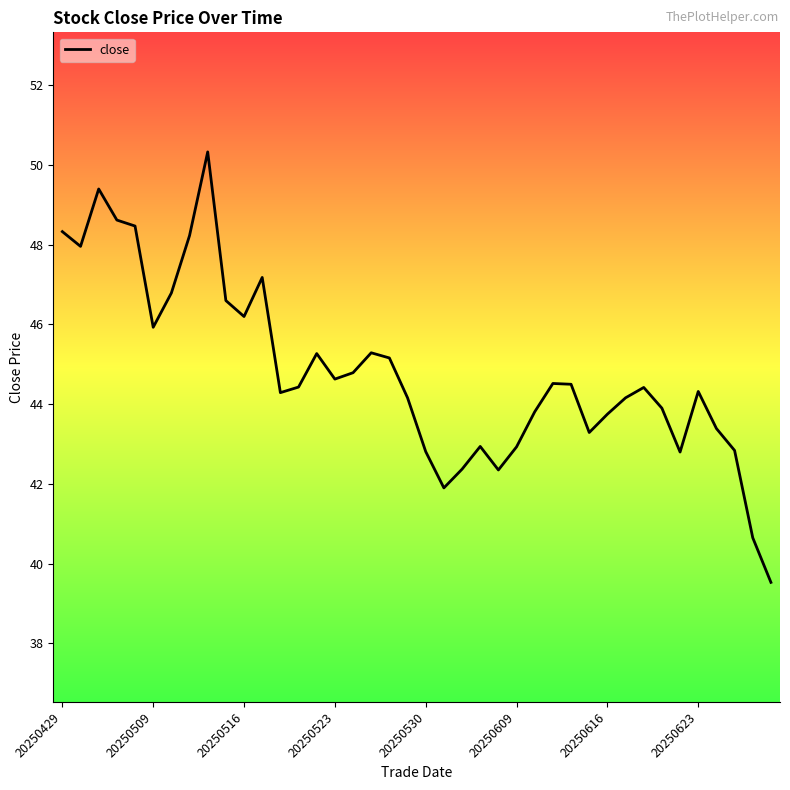

Reading left to right, list all the values displayed in this chart.

48.3	48.0	49.4	48.6	48.5	45.9	46.8	48.2	50.3	46.6	46.2	47.2	44.3	44.4	45.3	44.6	44.8	45.3	45.2	44.2	42.8	41.9	42.4	42.9	42.4	42.9	43.8	44.5	44.5	43.3	43.8	44.2	44.4	43.9	42.8	44.3	43.4	42.8	40.6	39.5